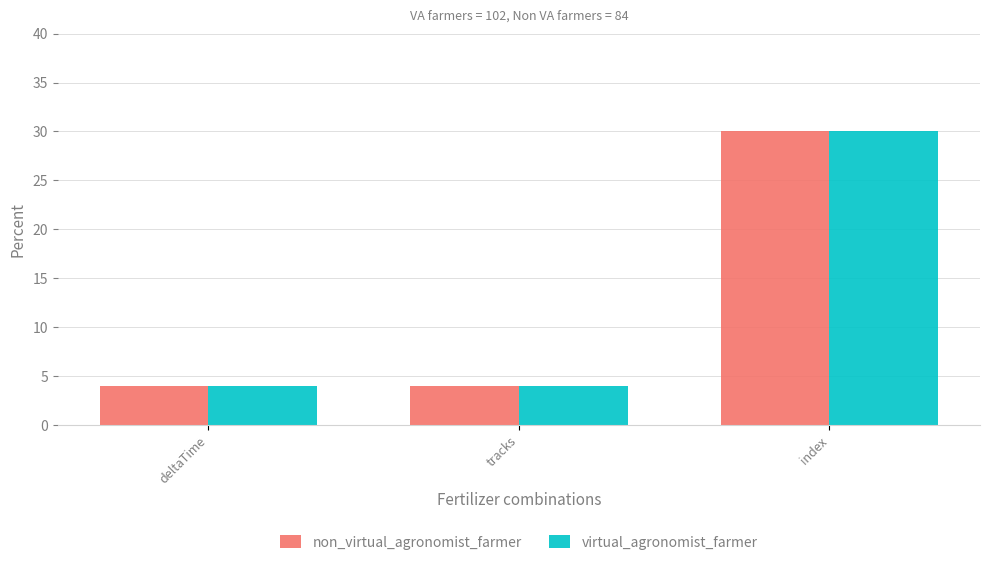

How many data points does each series have?

3